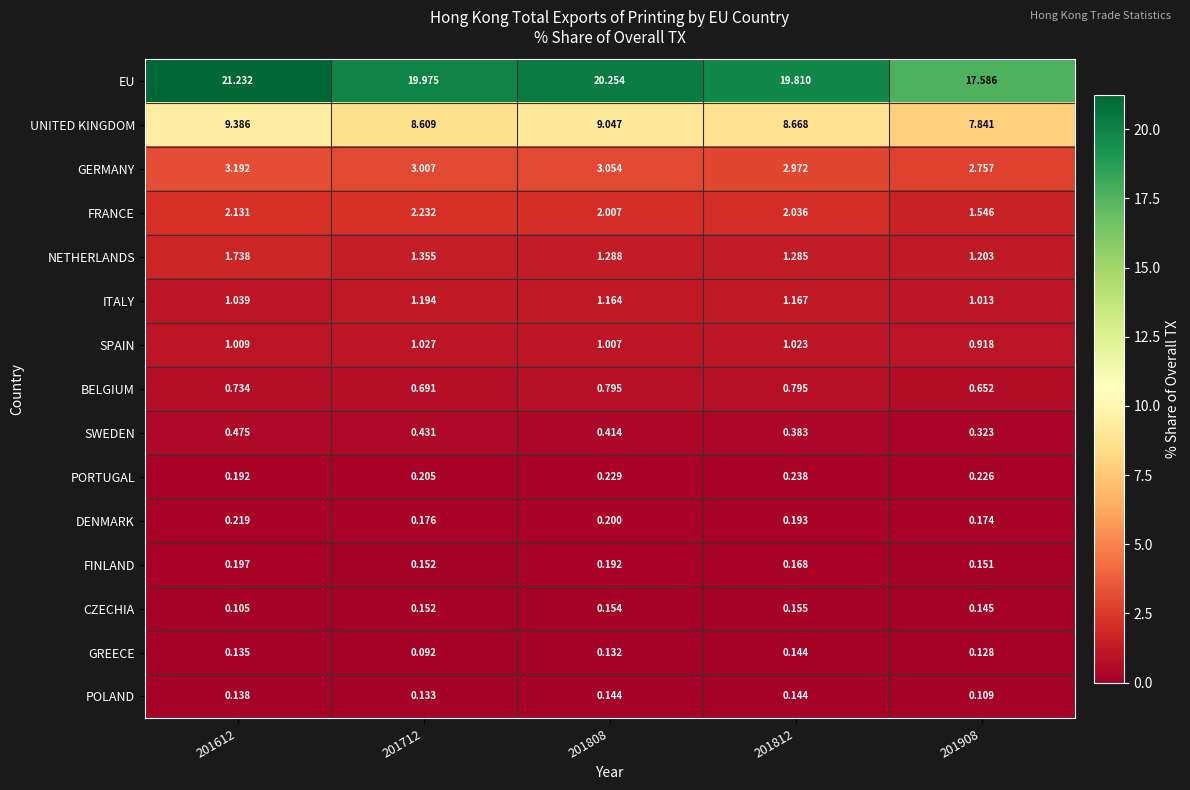

Which series has the largest total across all categories?

EU